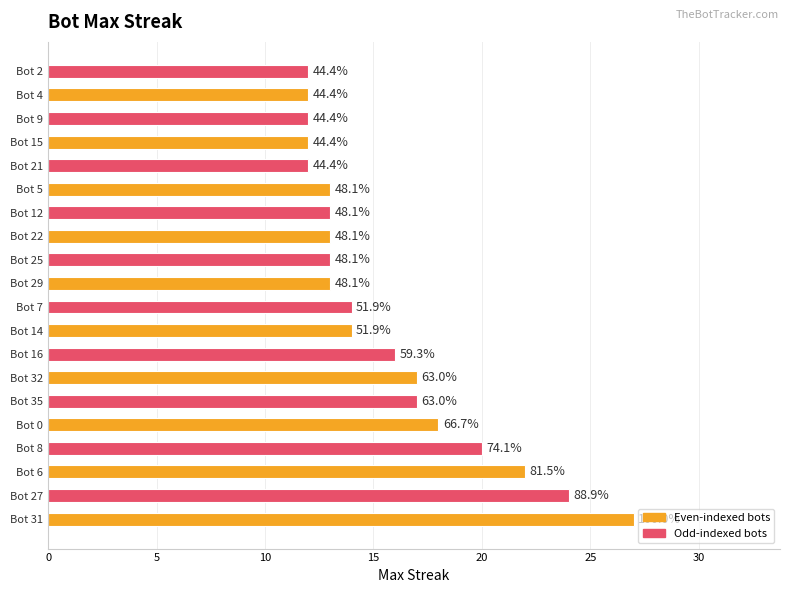

How many bars are there in total?

20